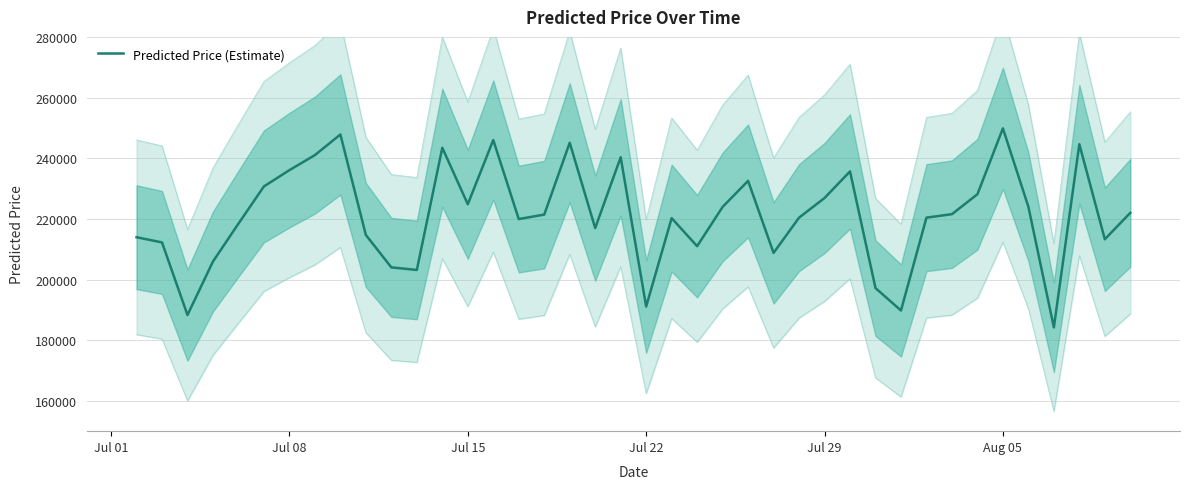

What is the maximum value for Predicted Price (Estimate)?

249840.4